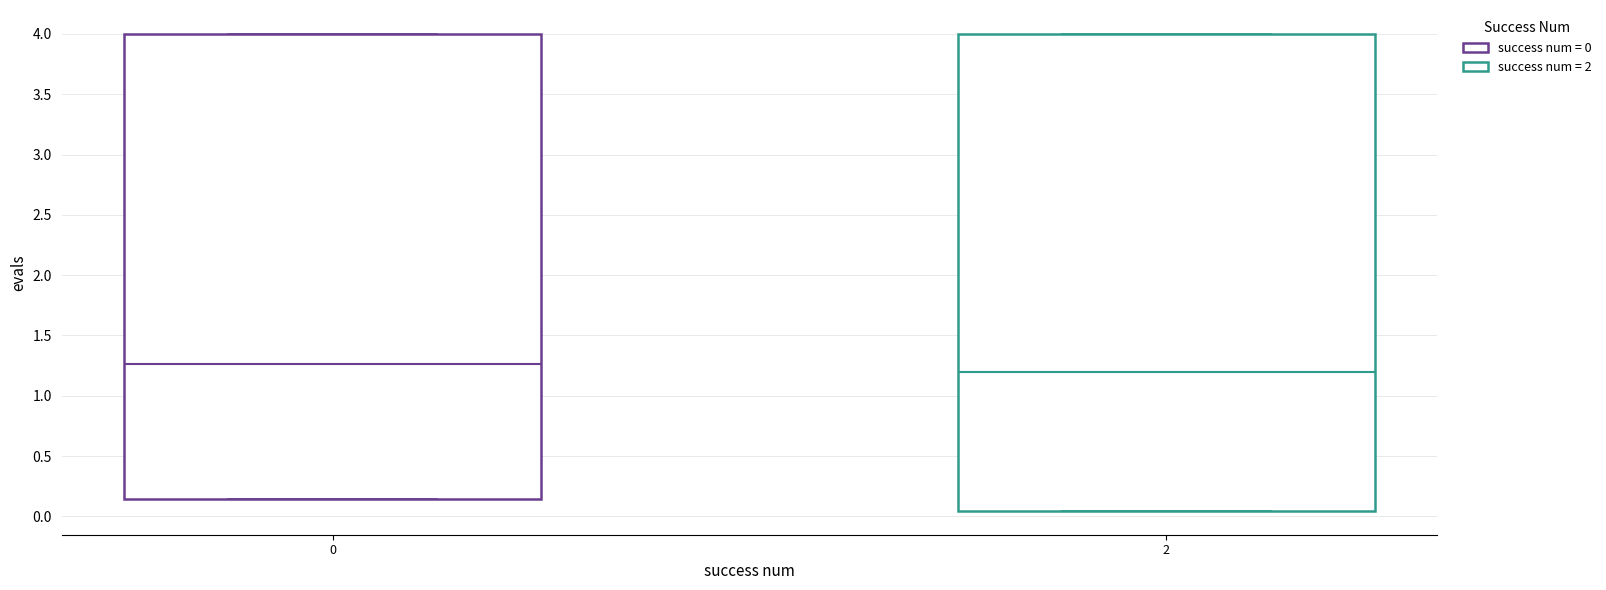

Which box is the tallest, from its lower edge to its upper edge?

2